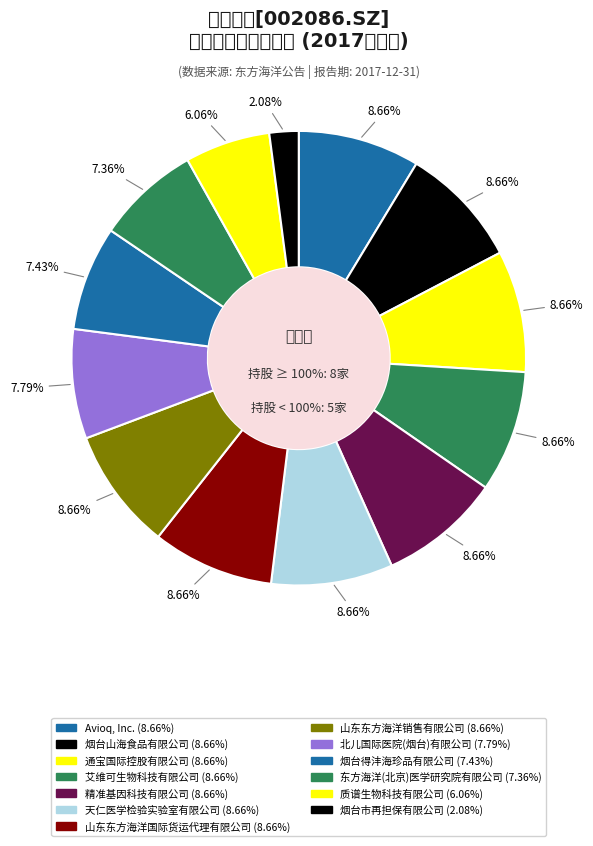

The 天仁医学检验实验室有限公司 slice represents 1% of the pie. True or false?

False